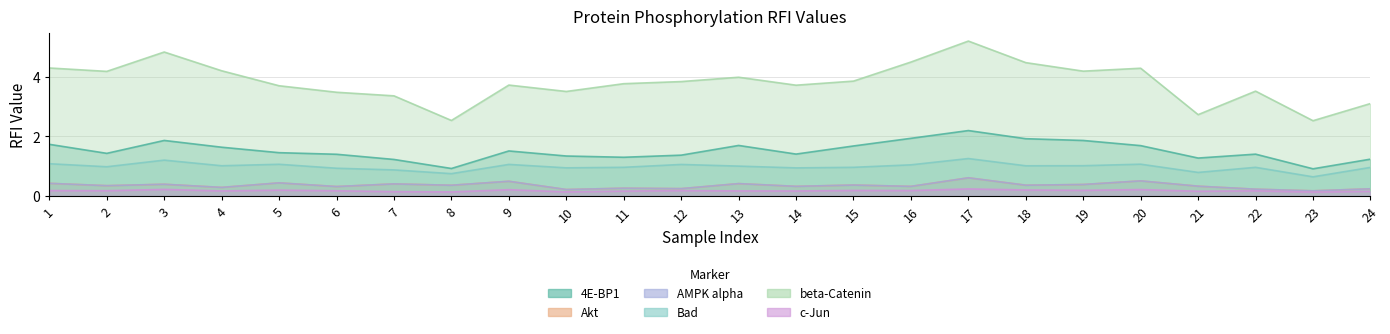

Reading left to right, what are all the values shown in this chart?

4E-BP1 (phospho-Ser65): 1.7	1.4	1.9	1.6	1.5	1.4	1.2	0.9	1.5	1.3	1.3	1.4	1.7	1.4	1.7	1.9	2.2	1.9	1.9	1.7	1.3	1.4	0.9	1.2
Akt (phospho-Ser473): 0.4	0.3	0.4	0.3	0.4	0.3	0.4	0.4	0.5	0.2	0.3	0.2	0.4	0.3	0.4	0.3	0.6	0.4	0.4	0.5	0.3	0.2	0.2	0.2
AMPK alpha (phospho-Thr172): 0.4	0.3	0.4	0.3	0.4	0.3	0.4	0.4	0.5	0.2	0.3	0.2	0.4	0.3	0.4	0.3	0.6	0.4	0.4	0.5	0.3	0.2	0.2	0.2
Bad (phospho-Ser112): 1.1	1.0	1.2	1.0	1.1	0.9	0.9	0.7	1.1	0.9	1.0	1.1	1.0	0.9	1.0	1.0	1.3	1.0	1.0	1.1	0.8	1.0	0.6	1.0
beta-Catenin: 4.3	4.2	4.8	4.2	3.7	3.5	3.4	2.5	3.7	3.5	3.8	3.8	4.0	3.7	3.8	4.5	5.2	4.5	4.2	4.3	2.7	3.5	2.5	3.1
c-Jun (phospho-Ser73): 0.2	0.2	0.2	0.2	0.2	0.2	0.1	0.1	0.2	0.1	0.2	0.2	0.2	0.2	0.2	0.2	0.2	0.2	0.2	0.2	0.2	0.2	0.1	0.2